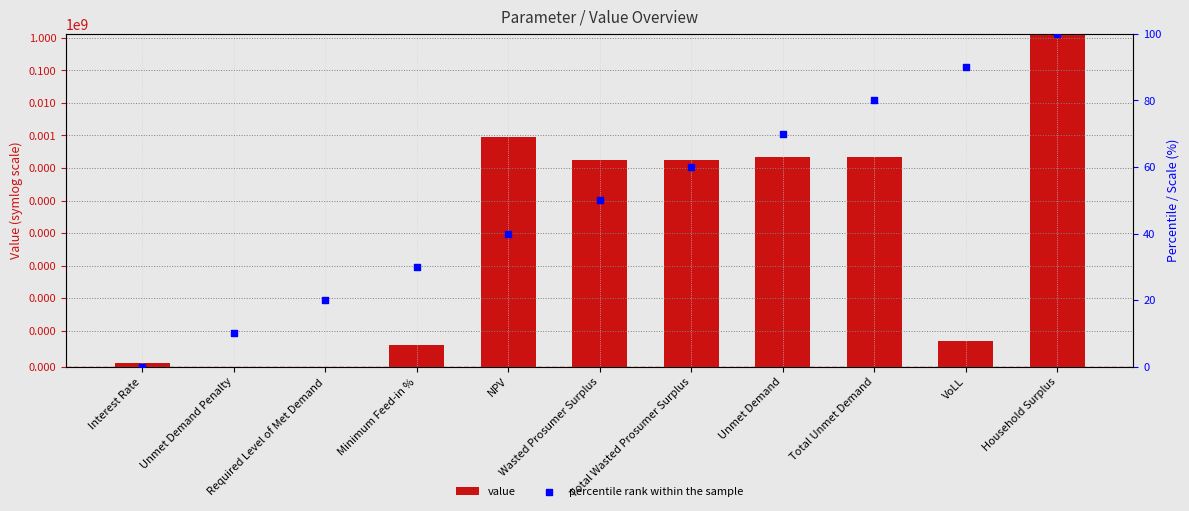

Is the value of percentile rank within the sample at Unmet Demand Penalty greater than the value of value at Minimum Feed-in %?

Yes